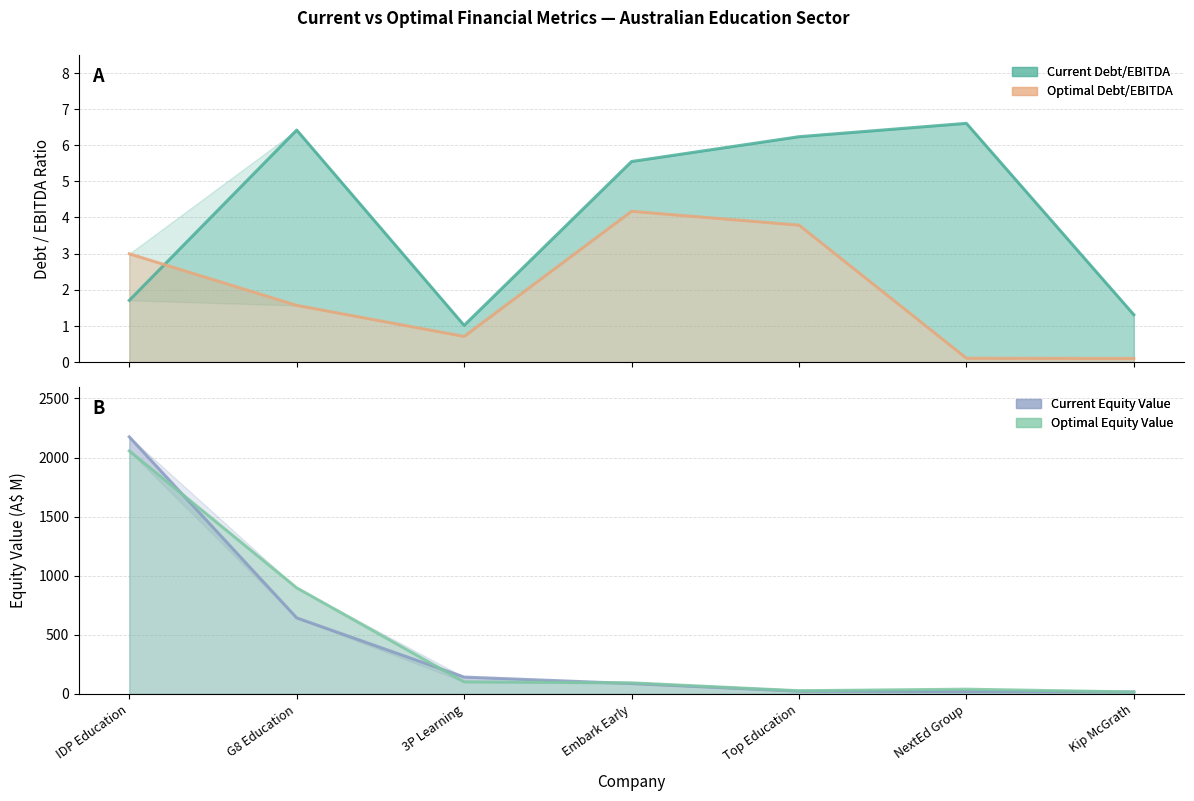

What is the label of the 1st point from the left?

IDP Education